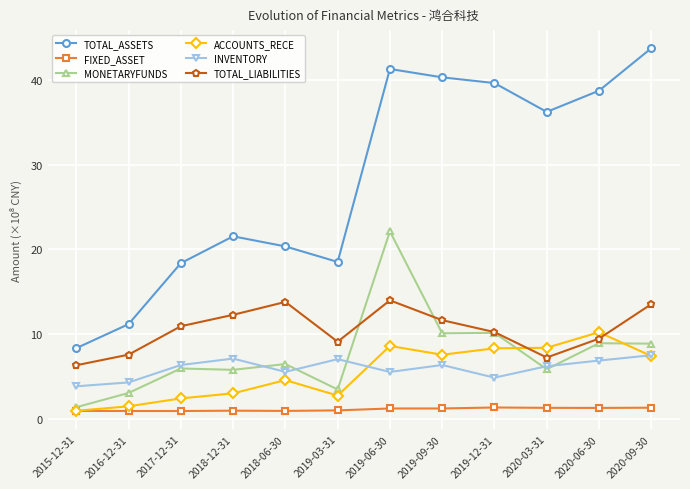

What is the value of the FIXED_ASSET point at the 8th from the left?

1.2